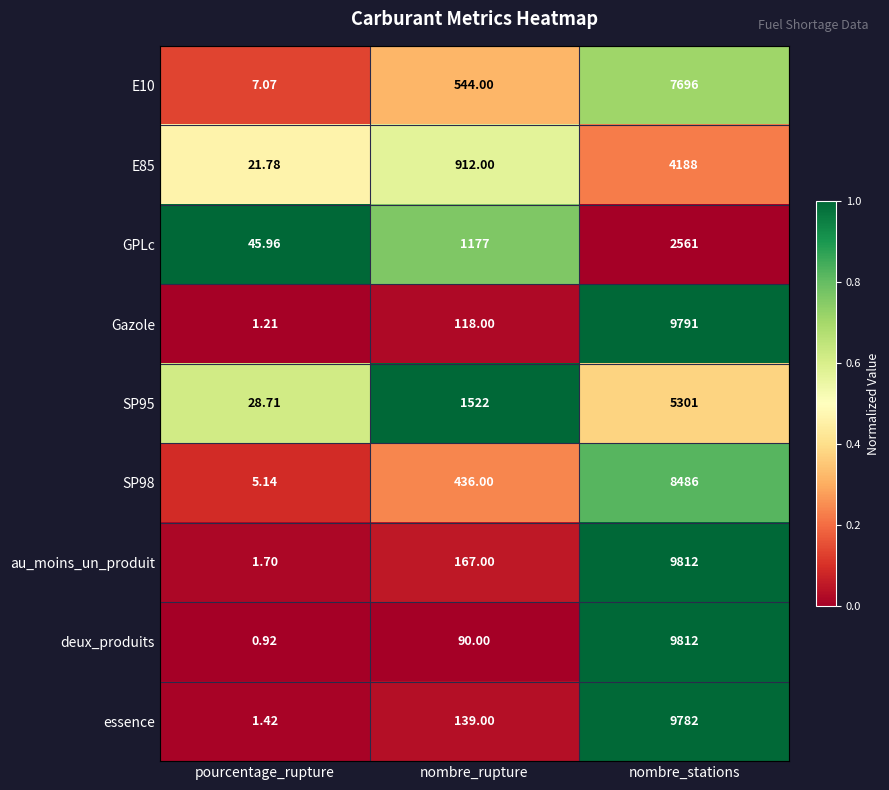

At which label is deux_produits closest to 4906?

nombre_rupture